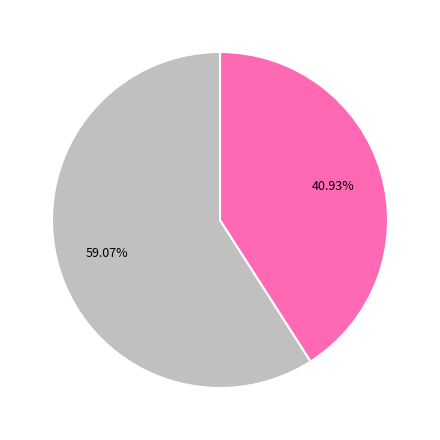

Does any single category account for the majority?

Yes